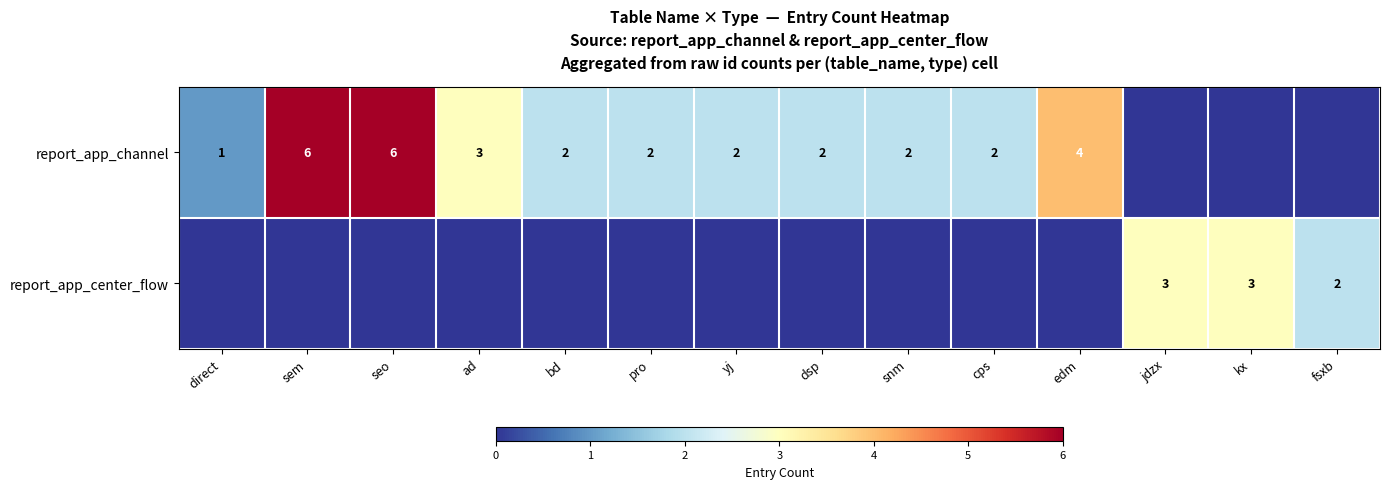

Is it true that report_app_channel equals 2 at yj?

True